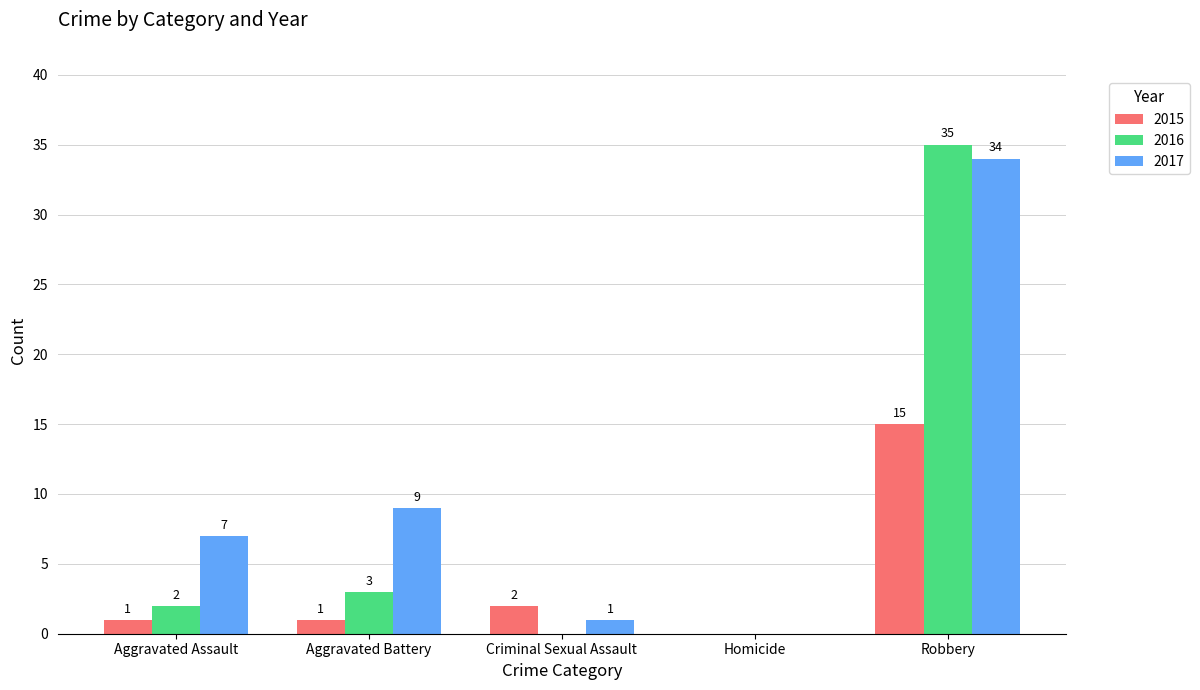

Which series has the largest total across all categories?

2017